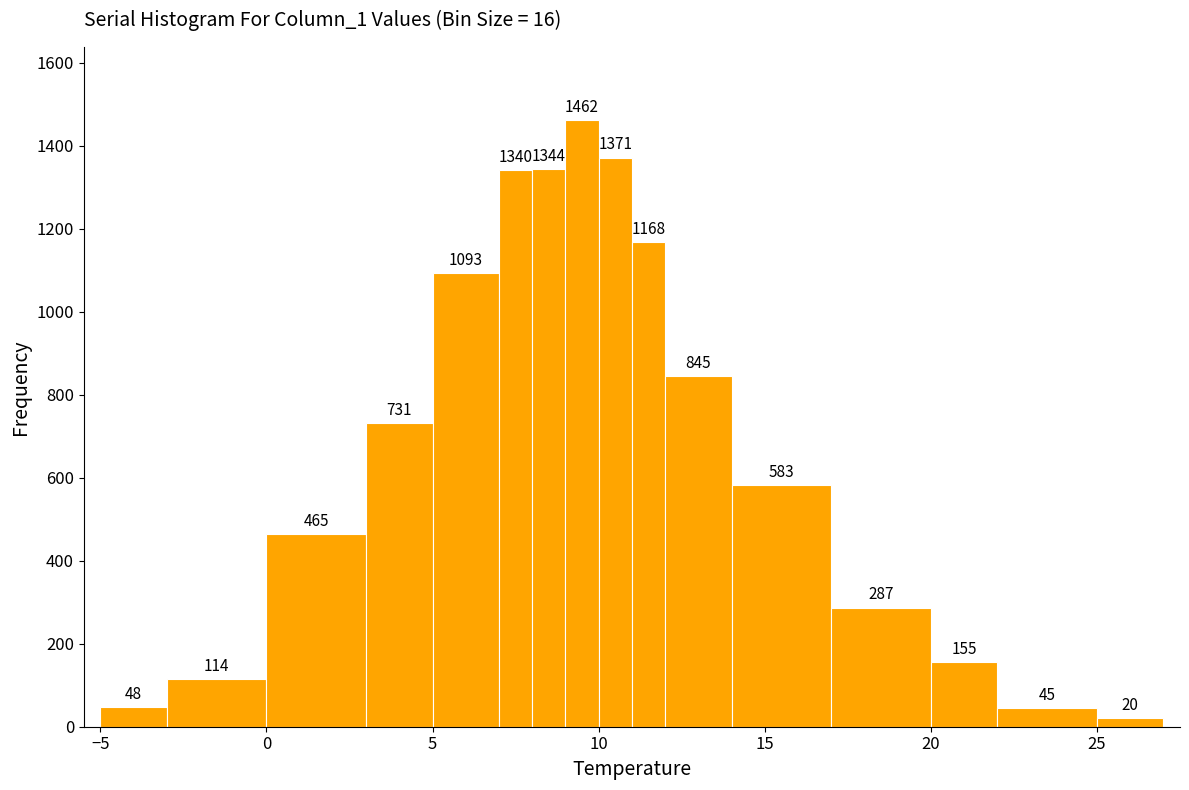

Read against the x-axis, roughly where is the centre of the tallest bar?

9.5